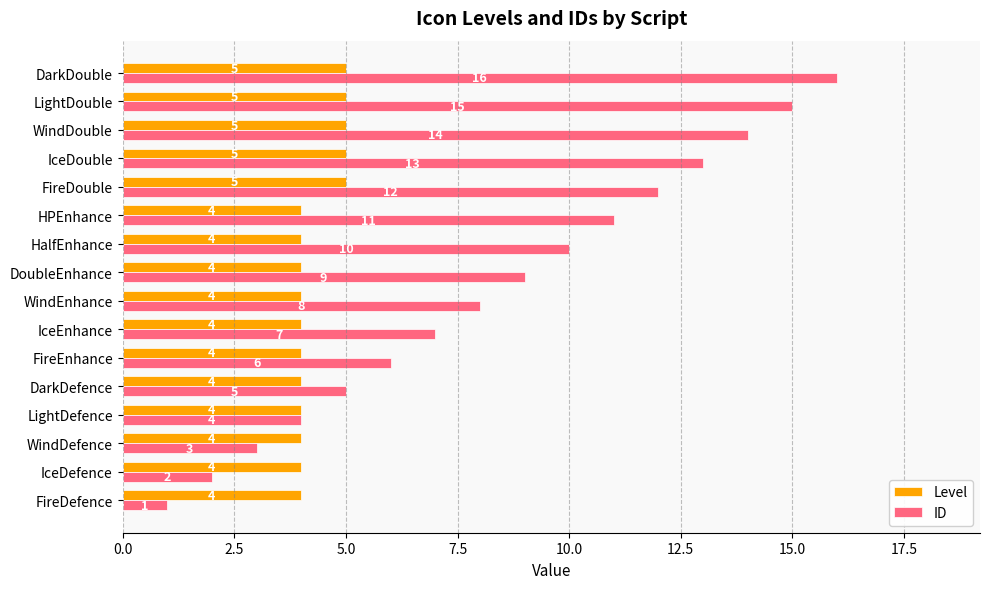

What is the difference between the maximum and minimum values in the ID series?

15